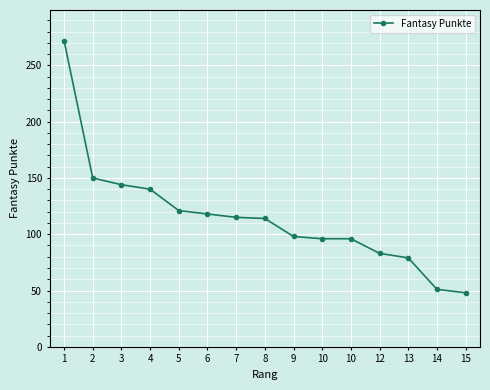

What is the value of the 14th point from the left?

51